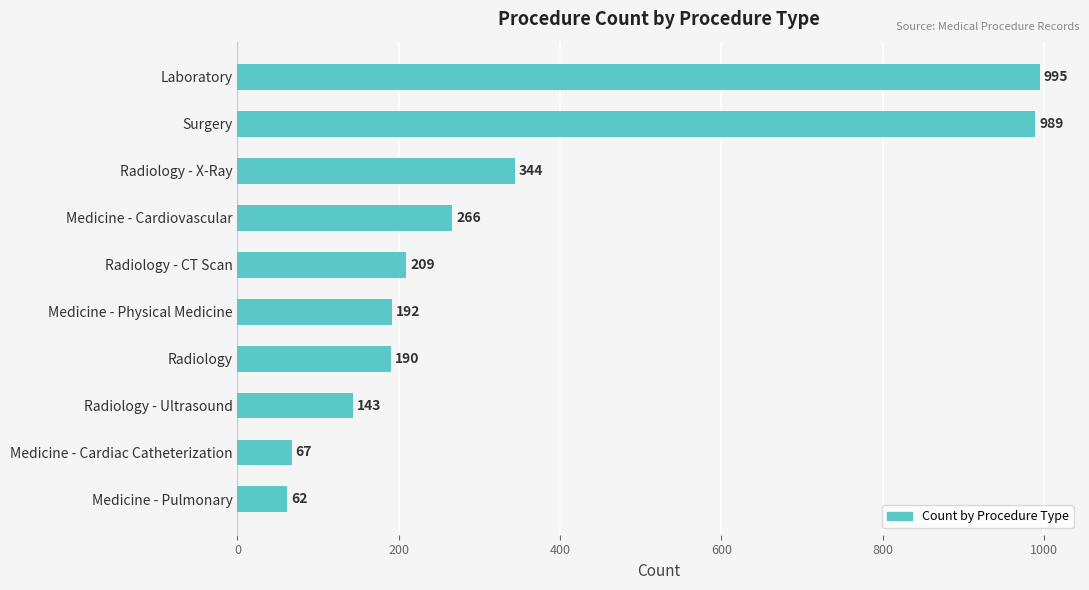

True or false: the data shows 1516 at Laboratory.

False